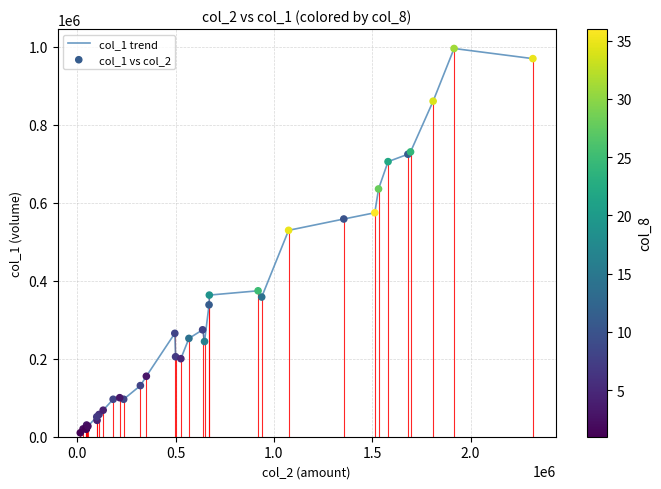

What is the difference between the maximum and minimum values?

985000